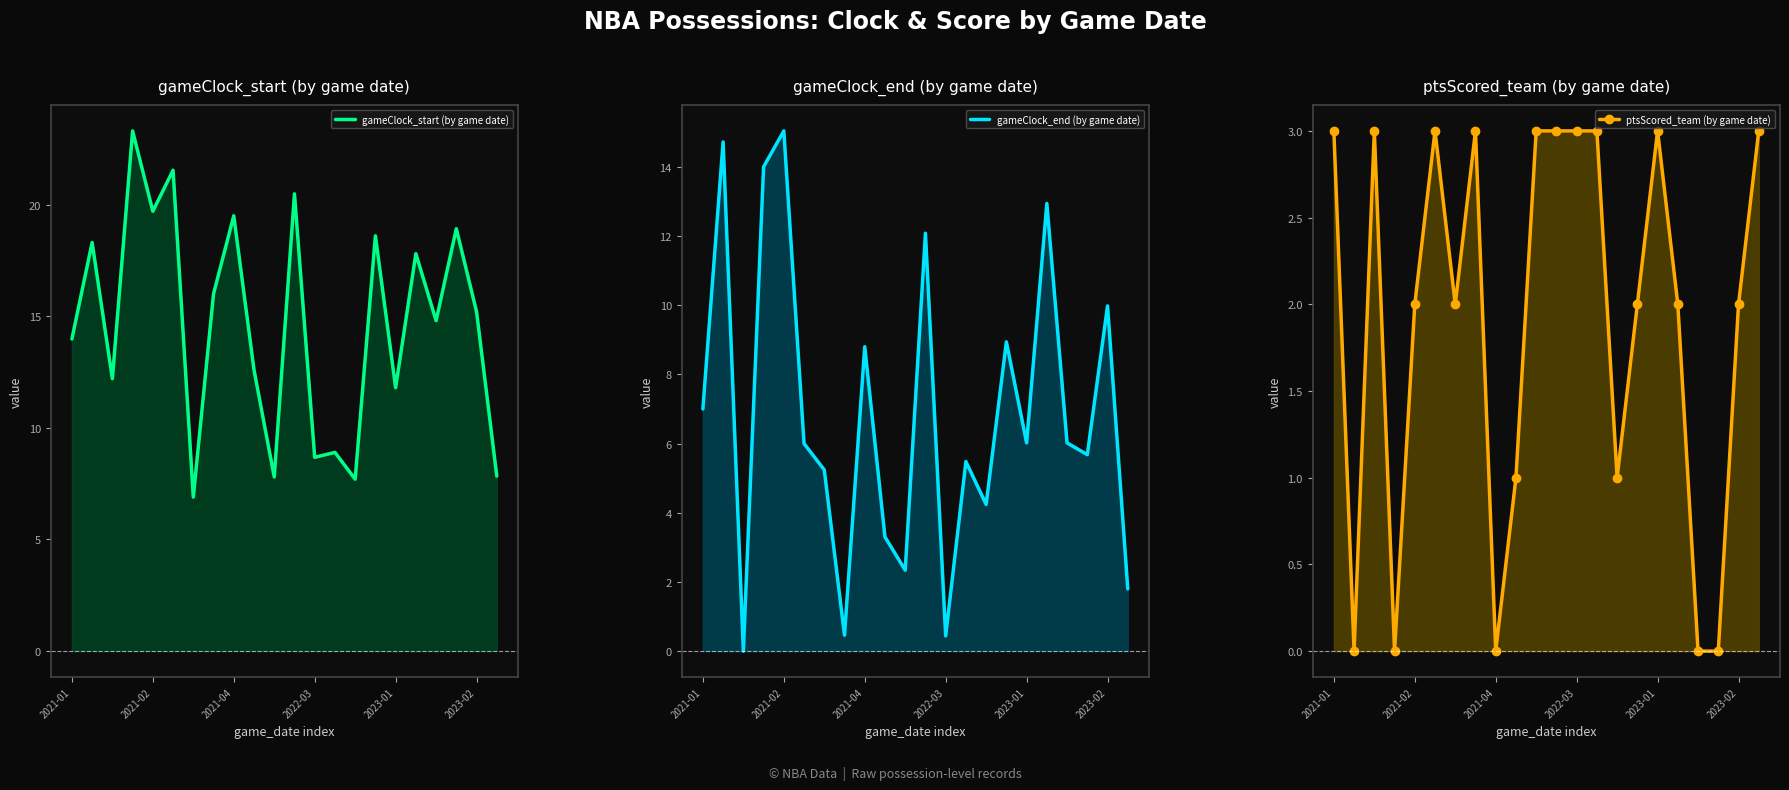

True or false: gameClock_end (by game date) has a value of 8.8 at 2021-04.

True